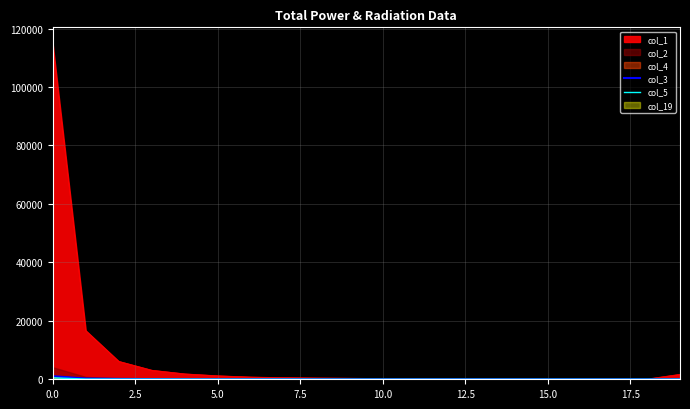

Reading right to left, list all the values displayed in this chart.

col_3: 16	0	2	4	4	9	11	14	7	8	10	10	25	22	18	25	67	128	273	1052
col_5: 22	6	1	3	7	5	6	8	13	8	13	15	26	25	31	44	47	51	76	503